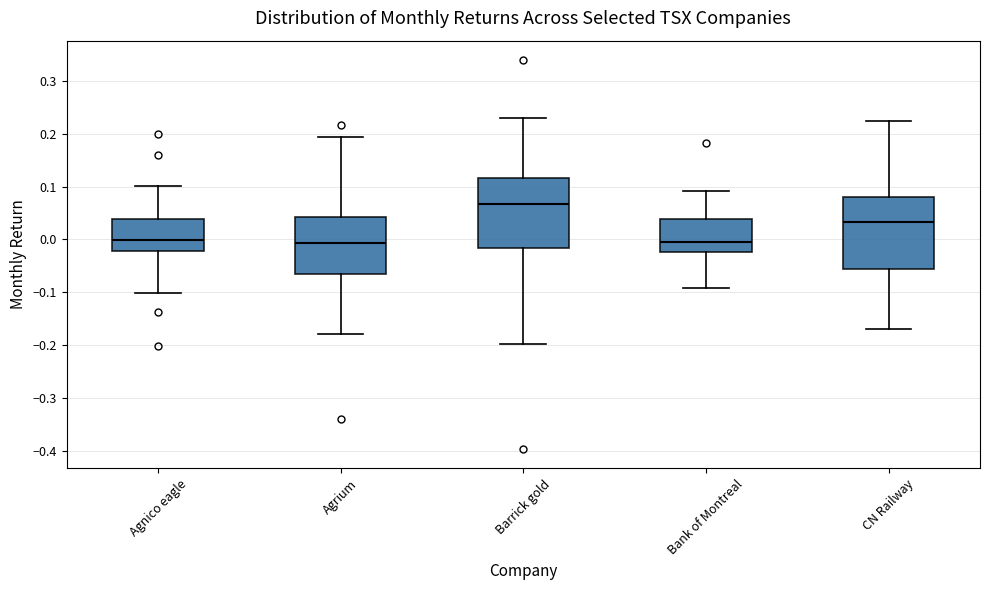

Where does the upper whisker of the box for CN Railway end on the y-axis? The values are not printed on the chart, so give them approximately, as read against the axis.

0.22